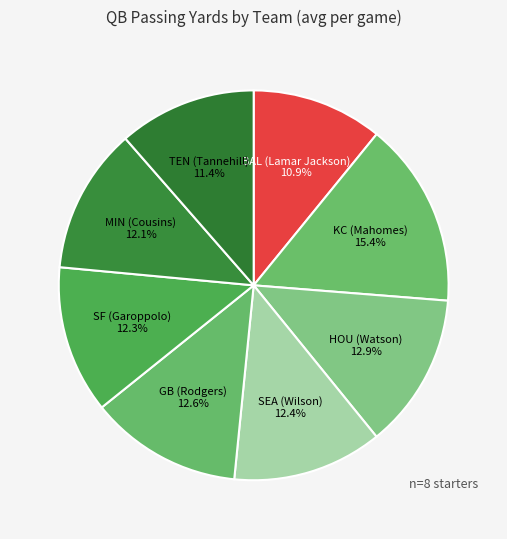

Is there a majority slice in this chart?

No